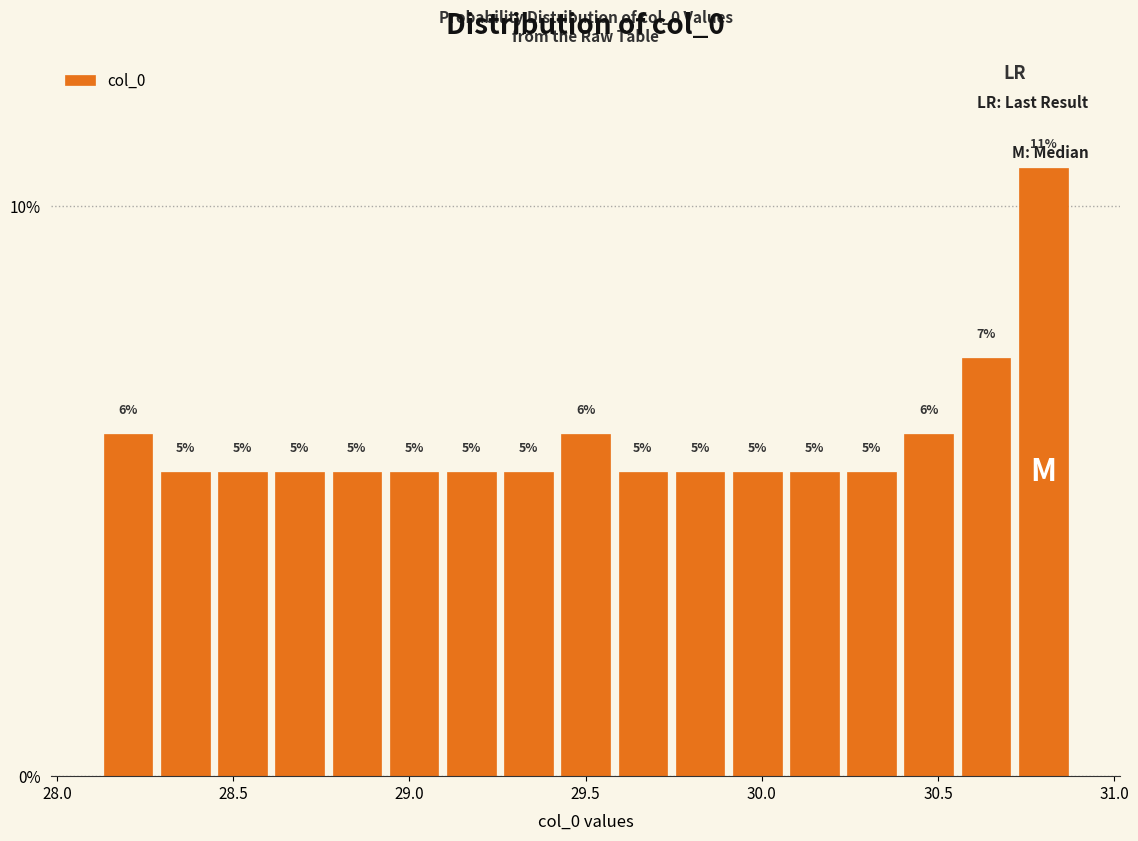

Read against the x-axis, roughly where is the centre of the tallest bar?

30.80